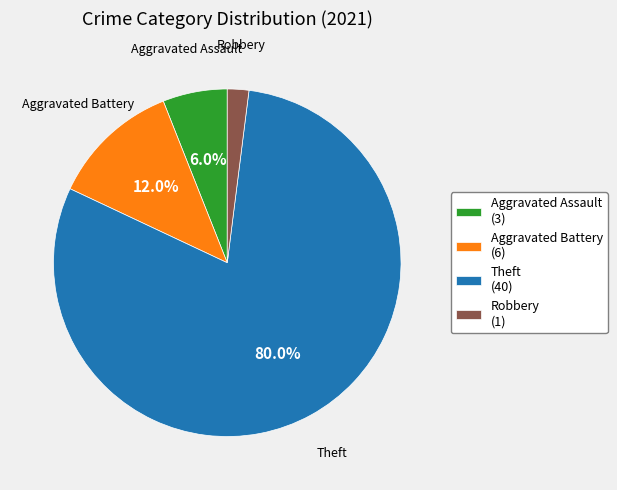

How many slices are in this pie chart?

4